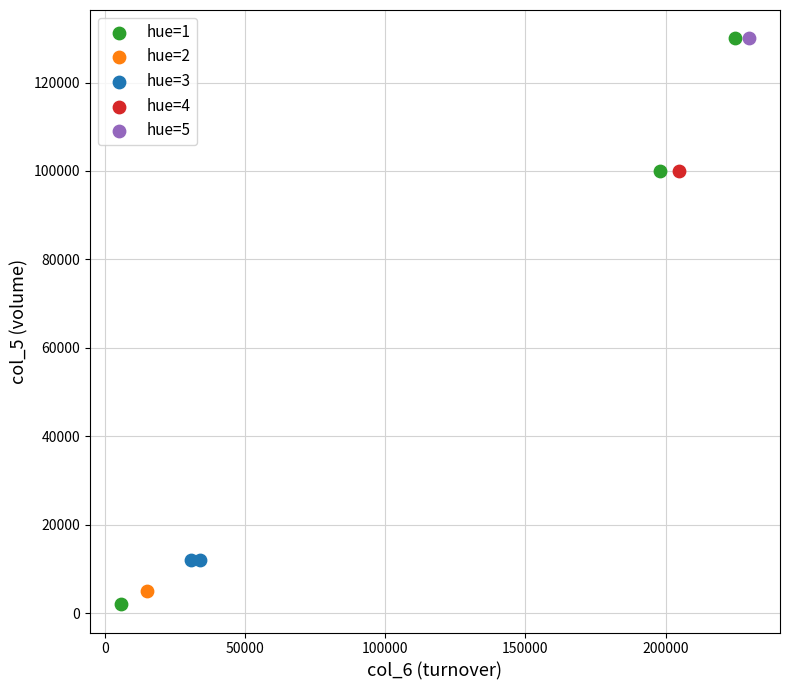

Which series reaches the minimum Y coordinate?

hue=1